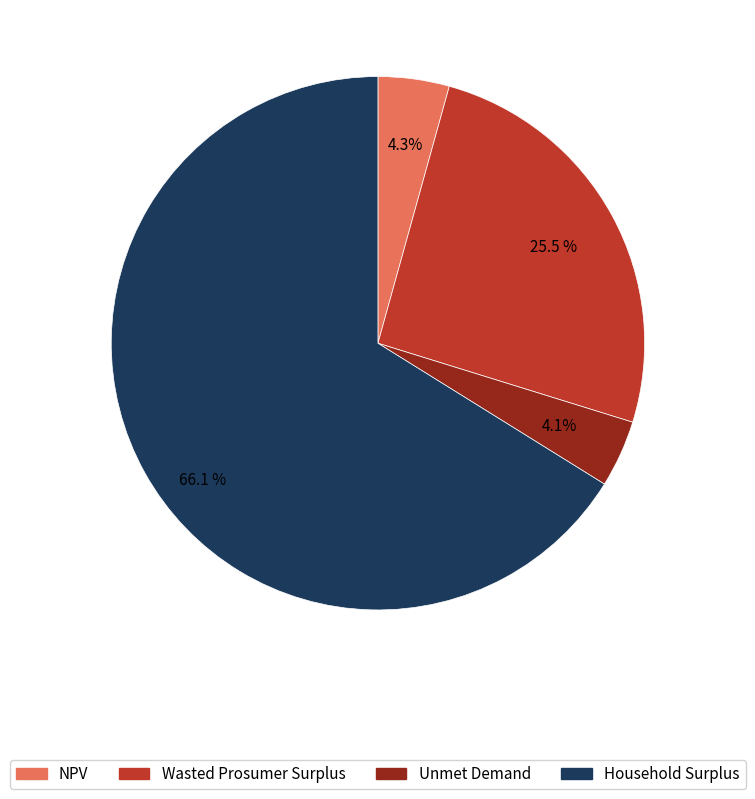

What percentage is the Household Surplus slice, to the nearest percent?

66%